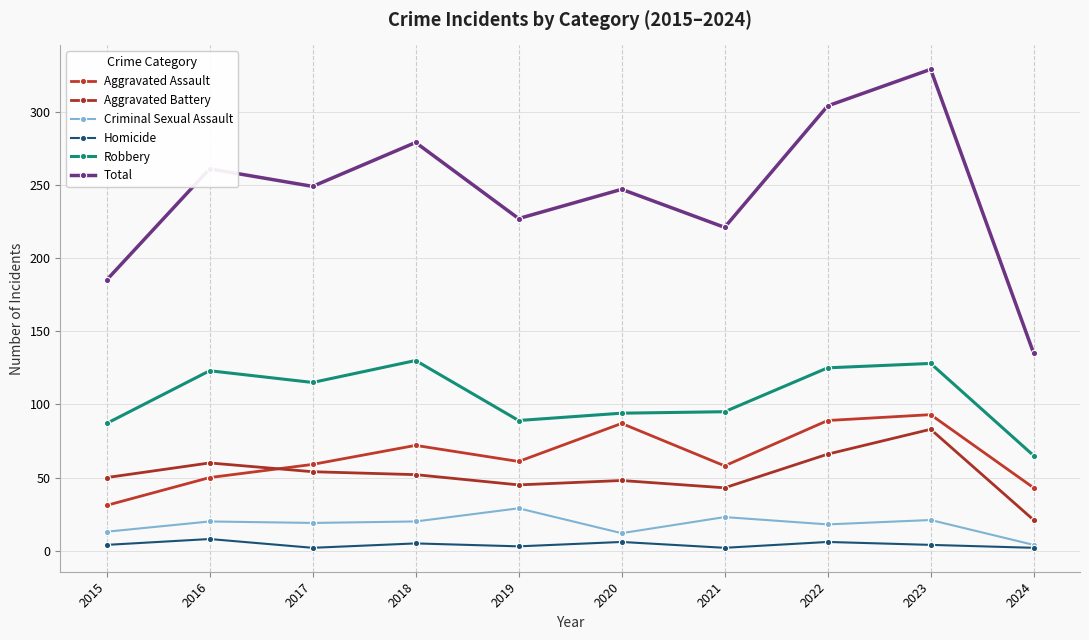

Between 2018 and 2024, which series saw the biggest shift?

Total